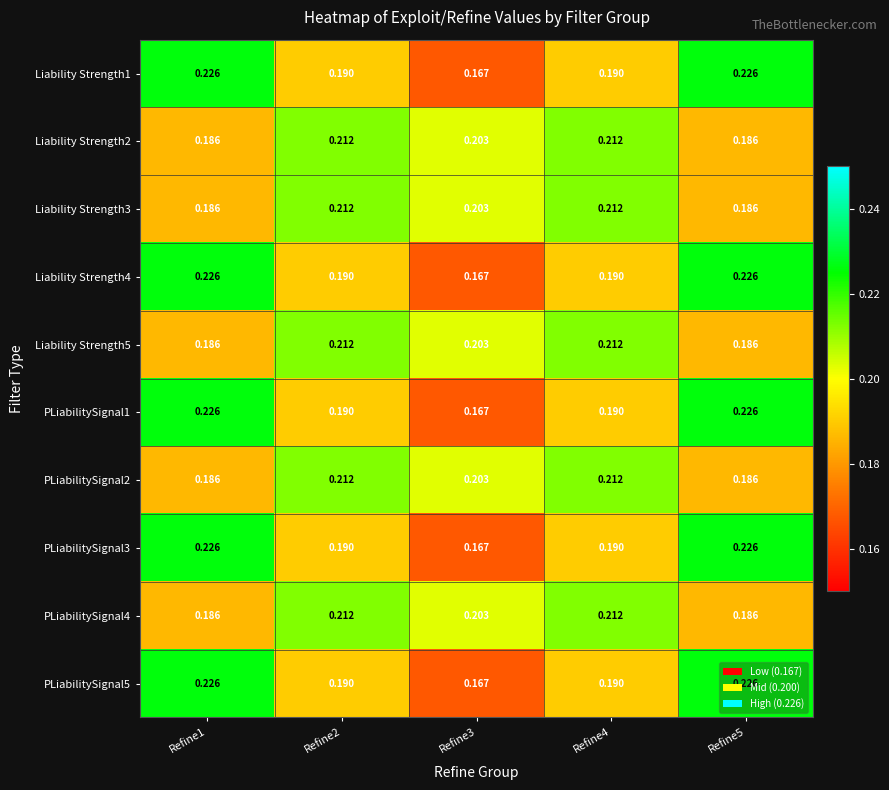

How many series are shown in this chart?

10